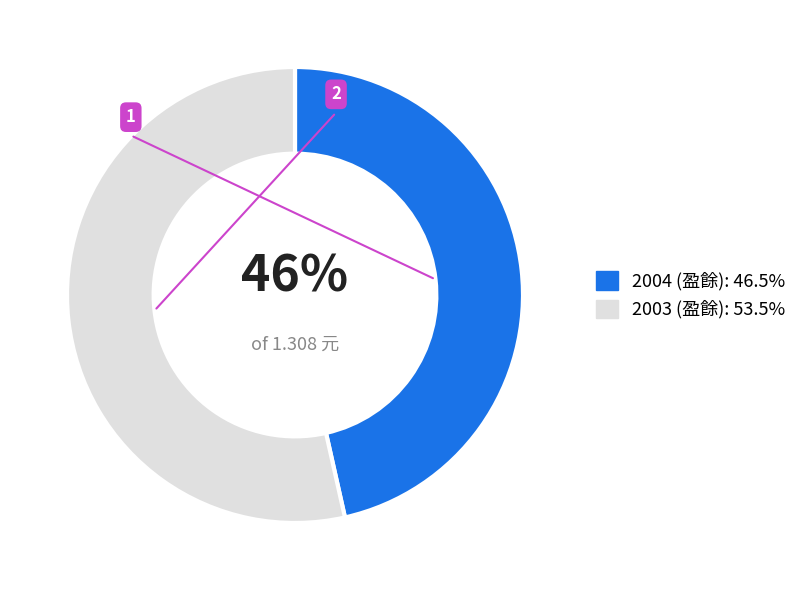

Do 2003 (盈餘) and 2004 (盈餘) together represent more than half of the pie?

Yes